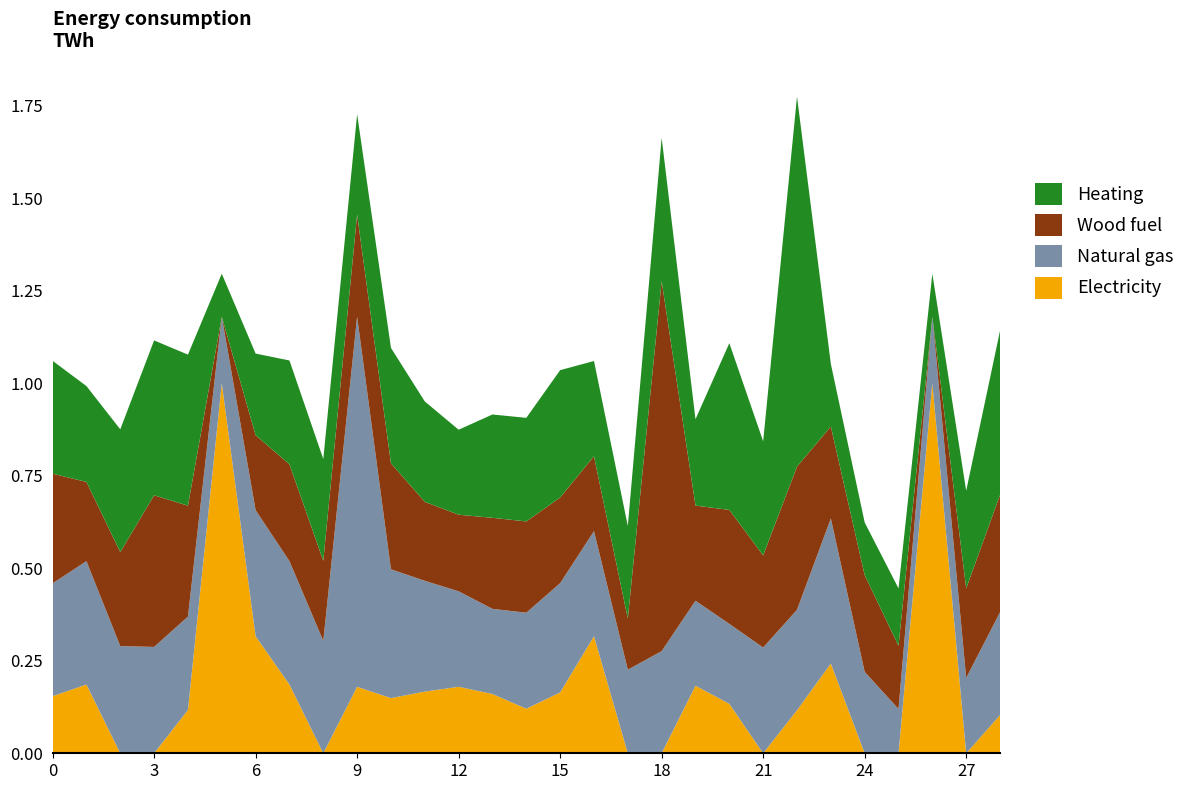

Is it true that Electricity equals 0.0 at 21?

True